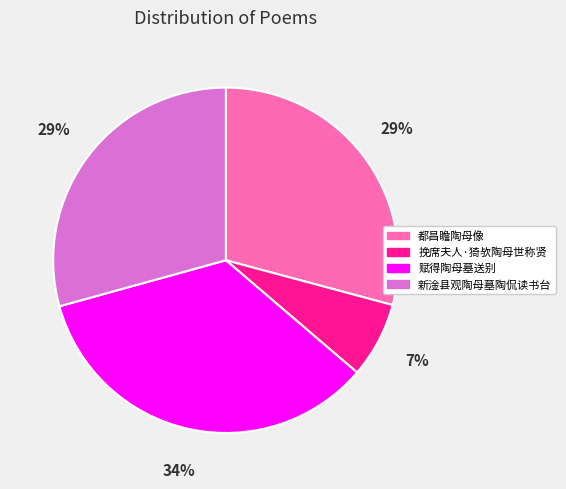

To the nearest percent, what is the average slice percentage?

25%